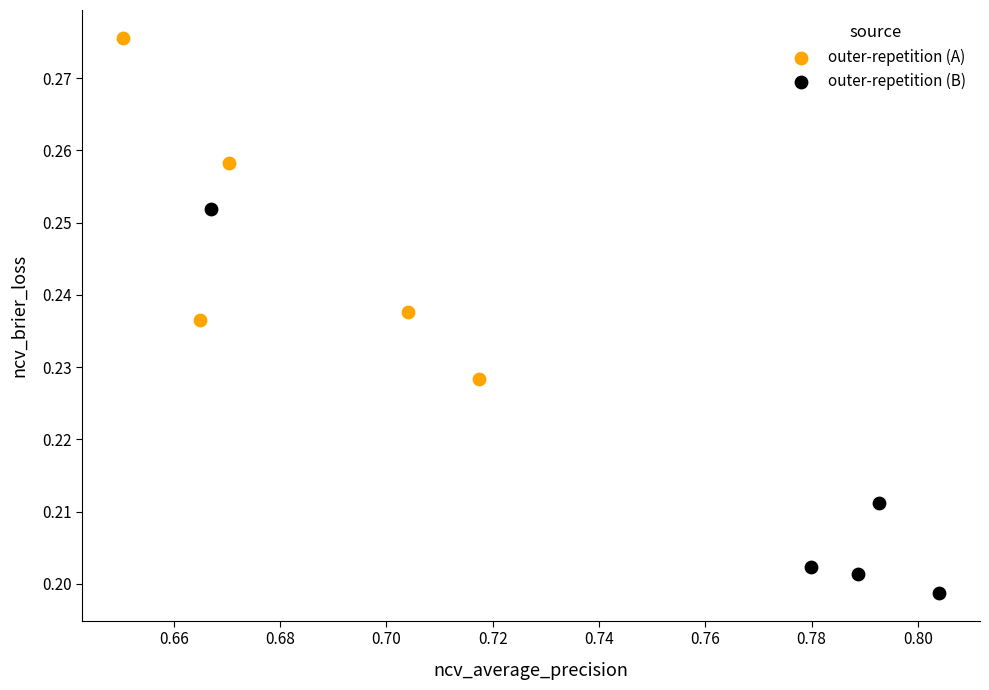

Which series reaches the maximum Y coordinate?

outer-repetition (A)